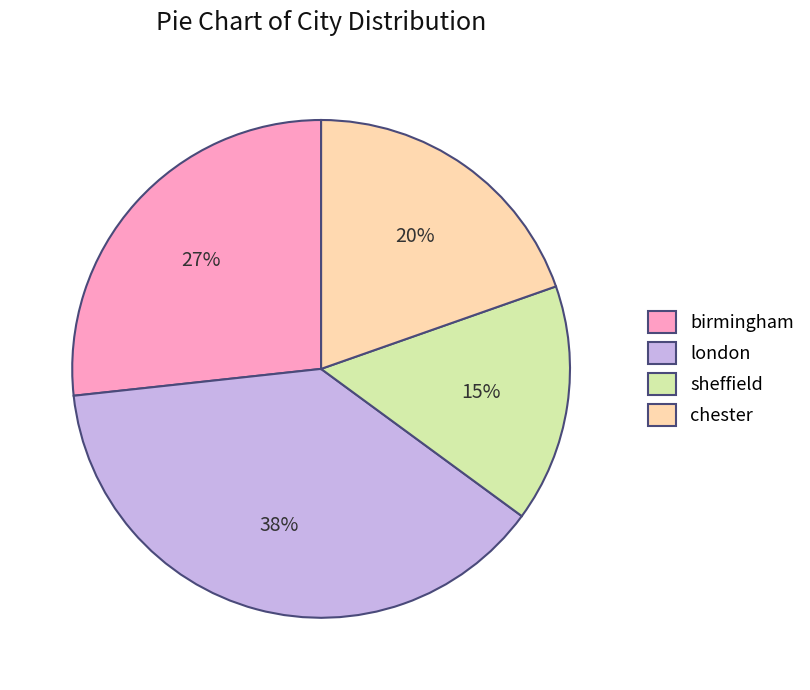

To the nearest percent, what percentage of the pie is london?

38%